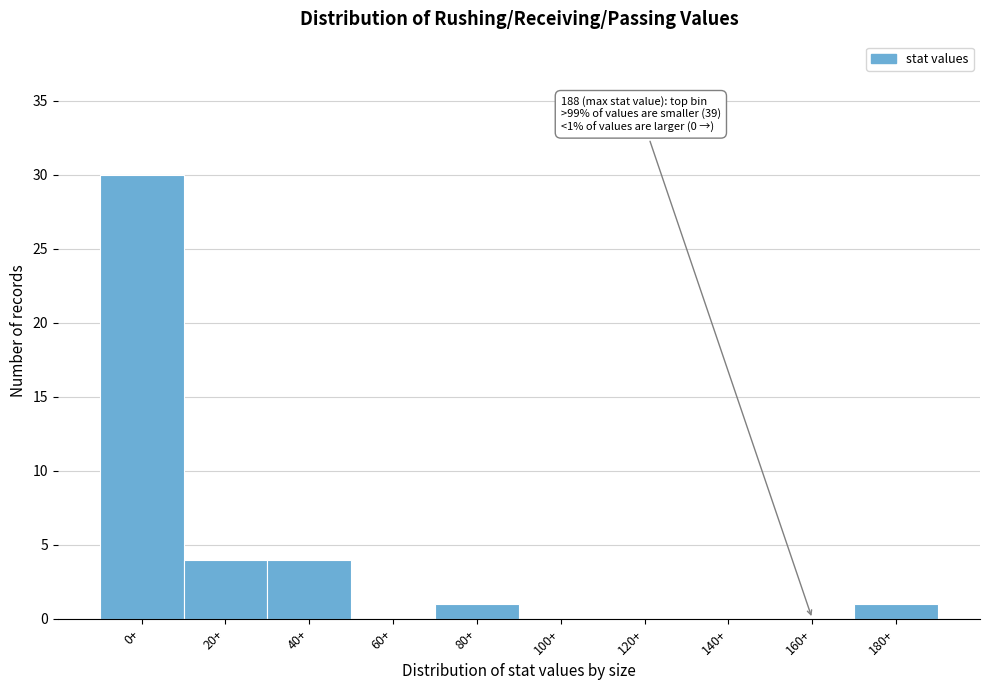

Reading left to right, what are all the values shown in this chart?

0+=30	20+=4	40+=4	60+=0	80+=1	100+=0	120+=0	140+=0	160+=0	180+=1